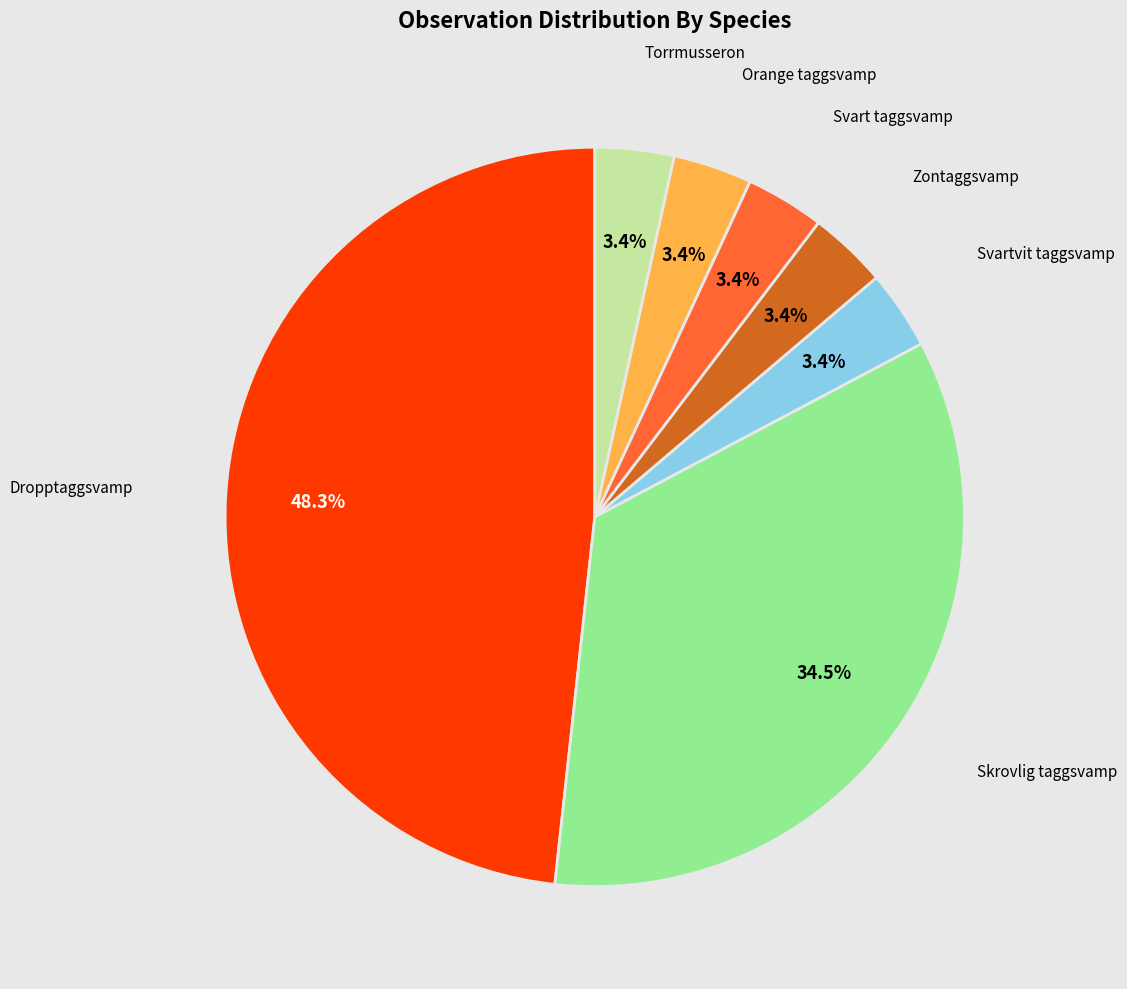

Is there any slice that represents more than half of the pie?

No